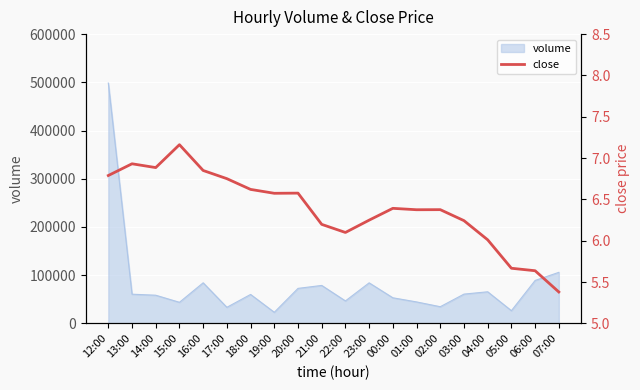

Where is the first local maximum?

13:00